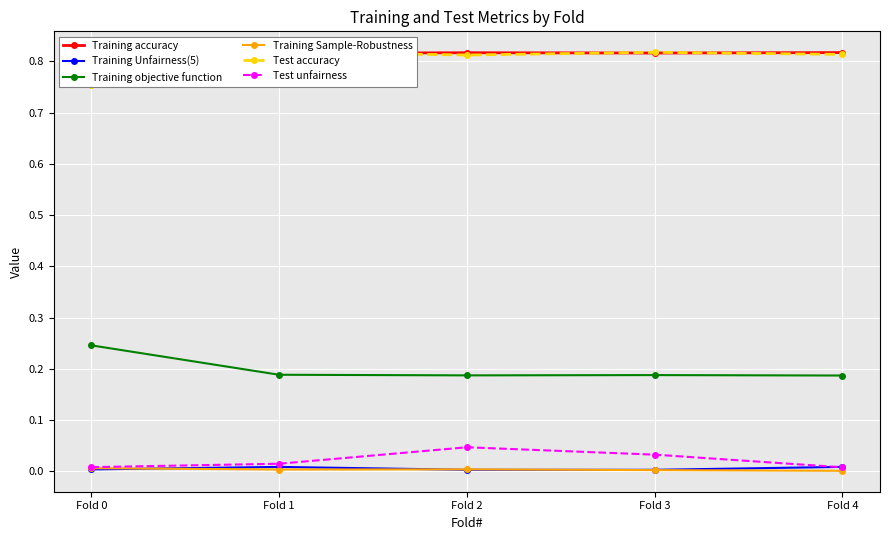

List the labels in order of Training accuracy value, largest first.

Fold 4, Fold 2, Fold 3, Fold 1, Fold 0